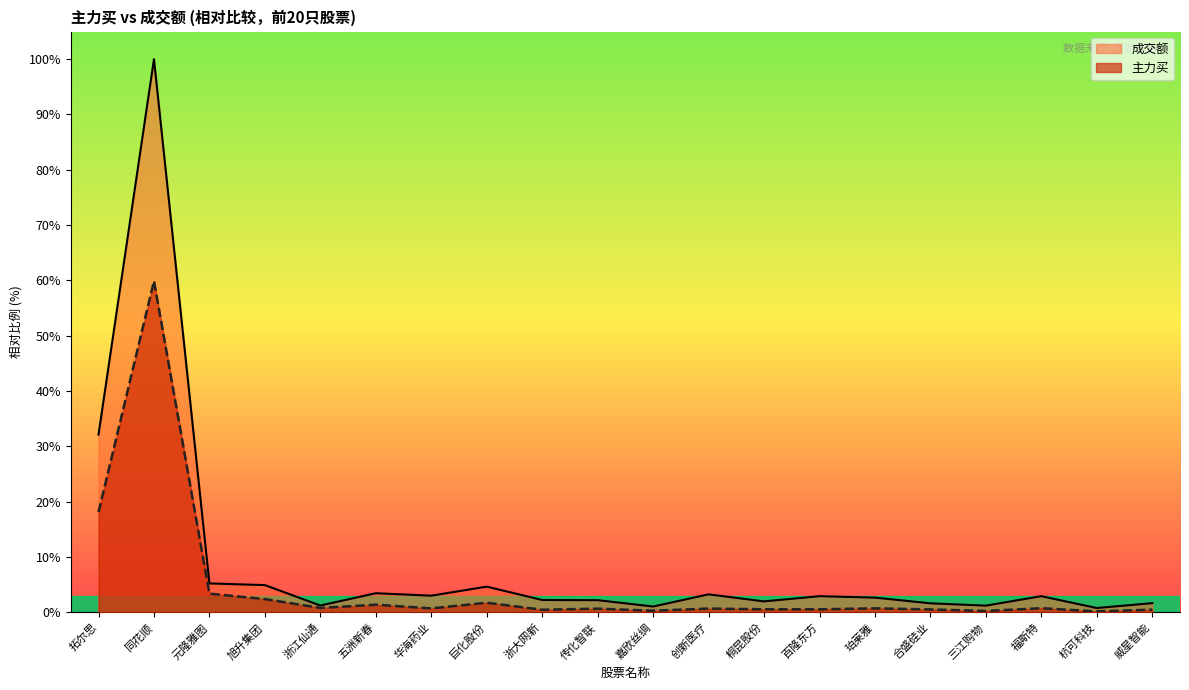

What is the label of the 9th point from the left?

浙大网新